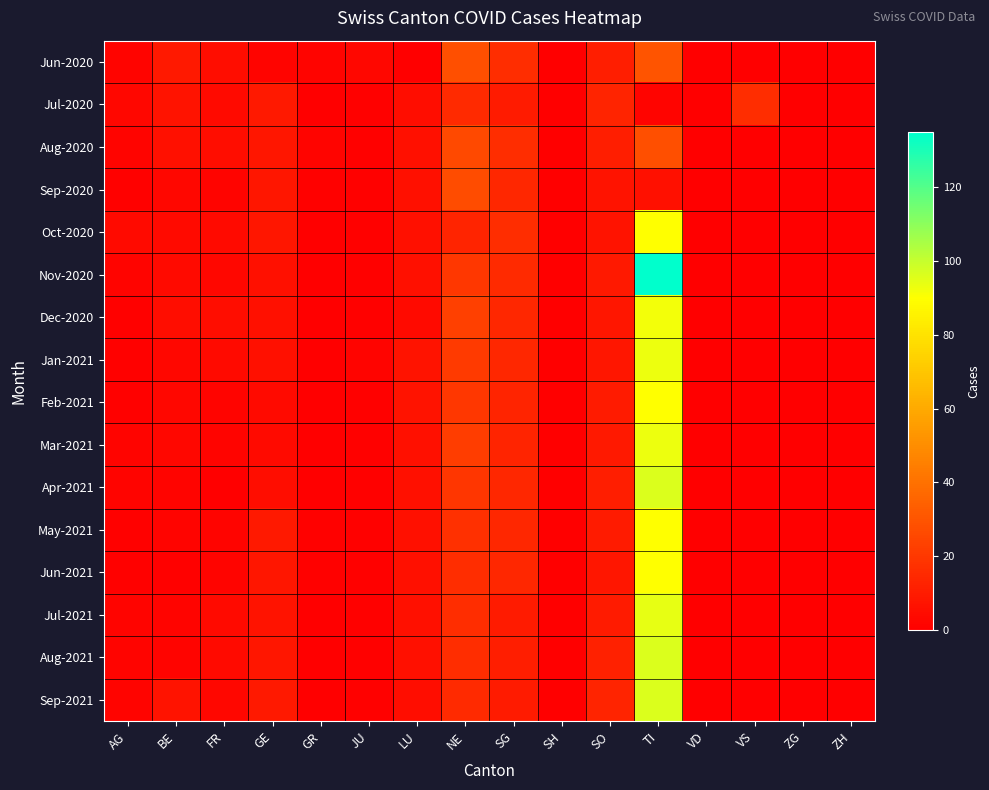

Reading right to left, what are all the values shown in this chart?

Jun-2020: ZH=0	ZG=0	VS=0	VD=0	TI=30	SO=11	SH=0	SG=16	NE=28	LU=0	JU=3	GR=2	GE=2	FR=5	BE=9	AG=2
Jul-2020: ZH=0	ZG=0	VS=16	VD=0	TI=2	SO=13	SH=0	SG=10	NE=15	LU=5	JU=1	GR=0	GE=9	FR=4	BE=7	AG=3
Aug-2020: ZH=0	ZG=0	VS=0	VD=0	TI=28	SO=11	SH=0	SG=16	NE=26	LU=6	JU=1	GR=2	GE=8	FR=5	BE=6	AG=2
Sep-2020: ZH=0	ZG=0	VS=0	VD=0	TI=6	SO=7	SH=0	SG=14	NE=27	LU=6	JU=1	GR=1	GE=8	FR=2	BE=3	AG=1
Oct-2020: ZH=0	ZG=0	VS=0	VD=0	TI=90	SO=7	SH=0	SG=16	NE=13	LU=6	JU=1	GR=0	GE=8	FR=4	BE=4	AG=4
Nov-2020: ZH=0	ZG=0	VS=0	VD=0	TI=135	SO=9	SH=0	SG=15	NE=20	LU=6	JU=1	GR=0	GE=6	FR=3	BE=4	AG=2
Dec-2020: ZH=0	ZG=0	VS=0	VD=0	TI=92	SO=8	SH=0	SG=14	NE=23	LU=4	JU=1	GR=0	GE=6	FR=5	BE=5	AG=1
Jan-2021: ZH=0	ZG=0	VS=0	VD=0	TI=93	SO=8	SH=0	SG=14	NE=21	LU=7	JU=2	GR=0	GE=6	FR=4	BE=3	AG=1
Feb-2021: ZH=0	ZG=0	VS=0	VD=0	TI=90	SO=10	SH=0	SG=13	NE=20	LU=7	JU=1	GR=0	GE=4	FR=2	BE=3	AG=1
Mar-2021: ZH=0	ZG=0	VS=0	VD=0	TI=93	SO=9	SH=0	SG=13	NE=22	LU=6	JU=1	GR=0	GE=4	FR=2	BE=3	AG=2
Apr-2021: ZH=0	ZG=0	VS=0	VD=0	TI=96	SO=11	SH=0	SG=14	NE=19	LU=6	JU=1	GR=0	GE=5	FR=0	BE=2	AG=2
May-2021: ZH=0	ZG=0	VS=0	VD=0	TI=90	SO=10	SH=0	SG=14	NE=17	LU=6	JU=1	GR=1	GE=9	FR=2	BE=2	AG=1
Jun-2021: ZH=0	ZG=0	VS=0	VD=0	TI=90	SO=8	SH=0	SG=14	NE=16	LU=6	JU=1	GR=1	GE=8	FR=2	BE=1	AG=1
Jul-2021: ZH=0	ZG=0	VS=0	VD=0	TI=94	SO=10	SH=0	SG=10	NE=16	LU=6	JU=1	GR=0	GE=7	FR=4	BE=2	AG=2
Aug-2021: ZH=0	ZG=0	VS=0	VD=0	TI=96	SO=12	SH=0	SG=11	NE=16	LU=6	JU=1	GR=0	GE=8	FR=4	BE=2	AG=2
Sep-2021: ZH=0	ZG=0	VS=0	VD=0	TI=96	SO=13	SH=0	SG=10	NE=15	LU=5	JU=1	GR=0	GE=9	FR=3	BE=7	AG=2